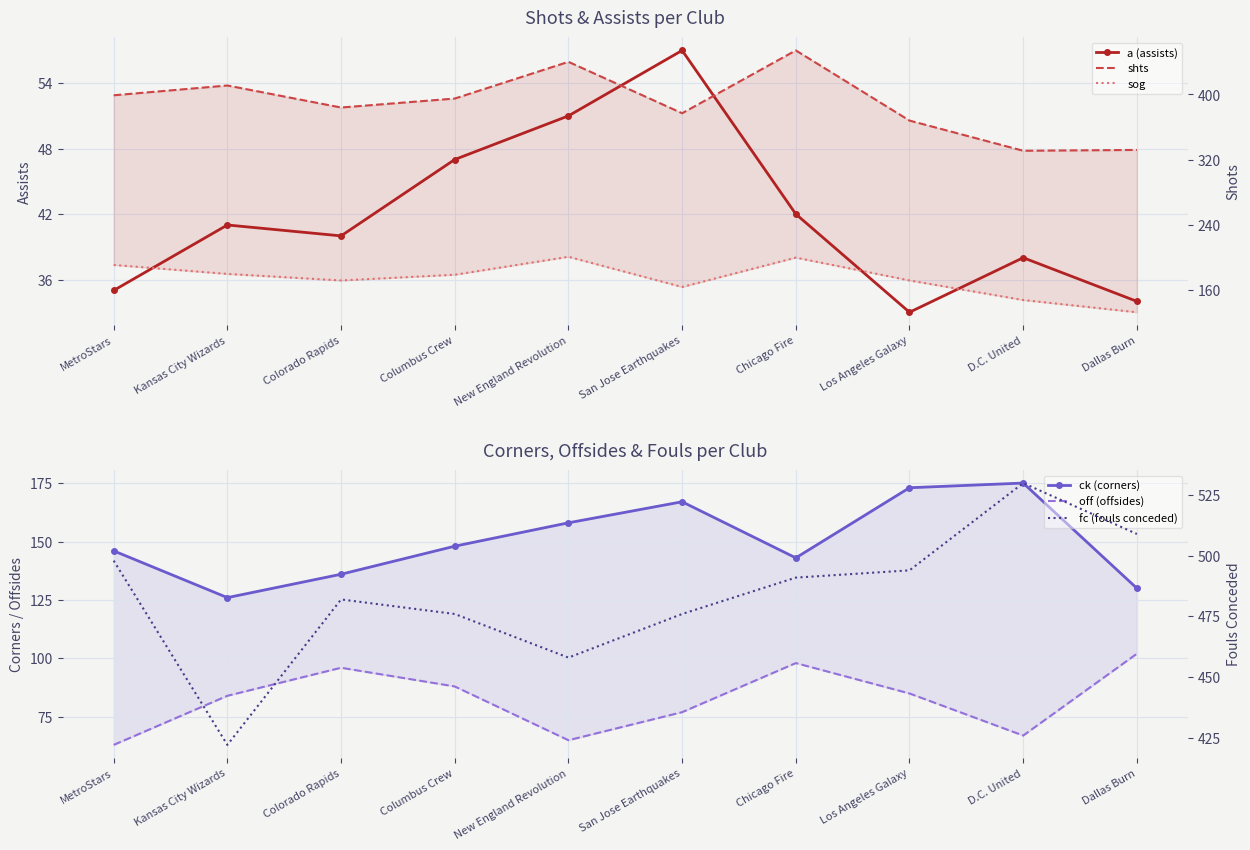

Which label corresponds to the largest value in the chart?

D.C. United